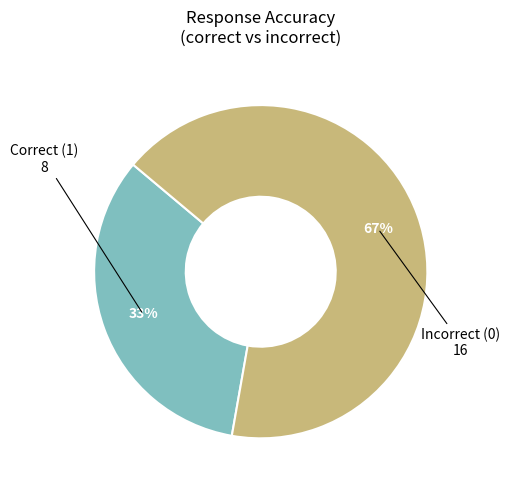

Is there any slice that represents more than half of the pie?

Yes